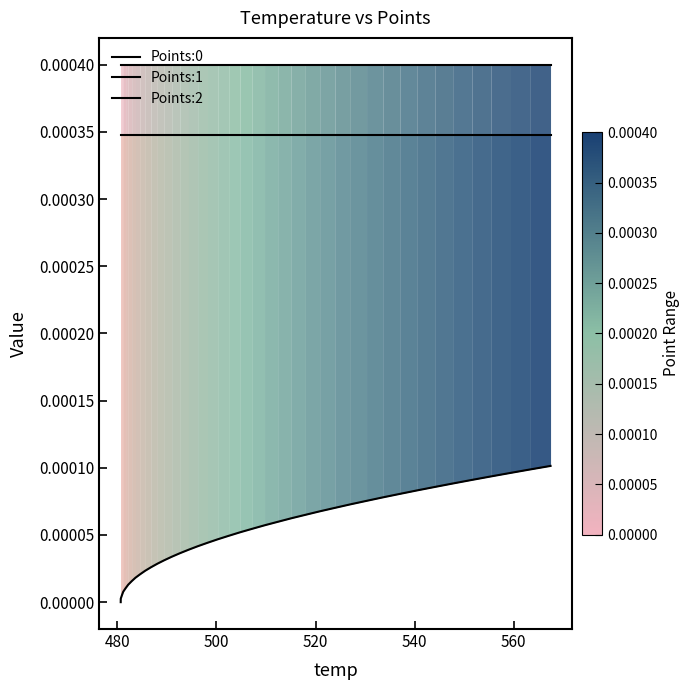

True or false: Points:2 has more than 0 points higher than both neighbors.

False